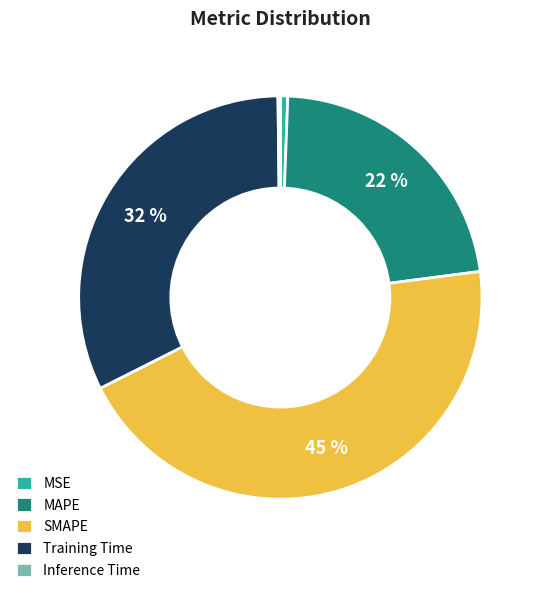

To the nearest percent, what portion does MSE represent?

1%